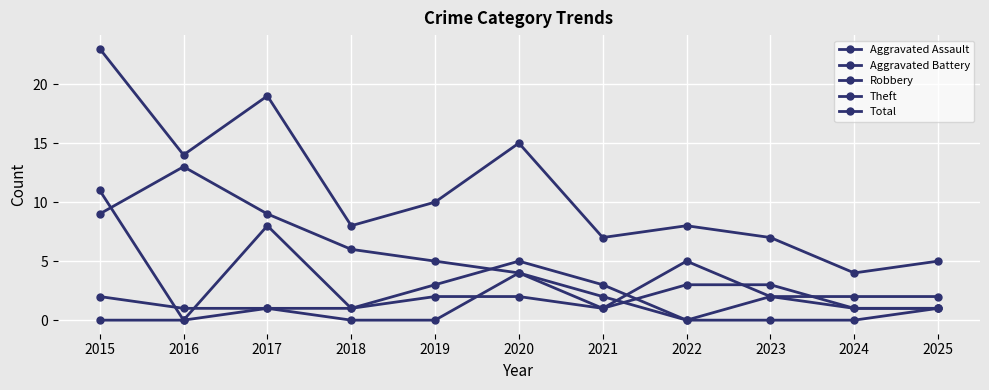

Where is Total nearest to the value 13?

2016